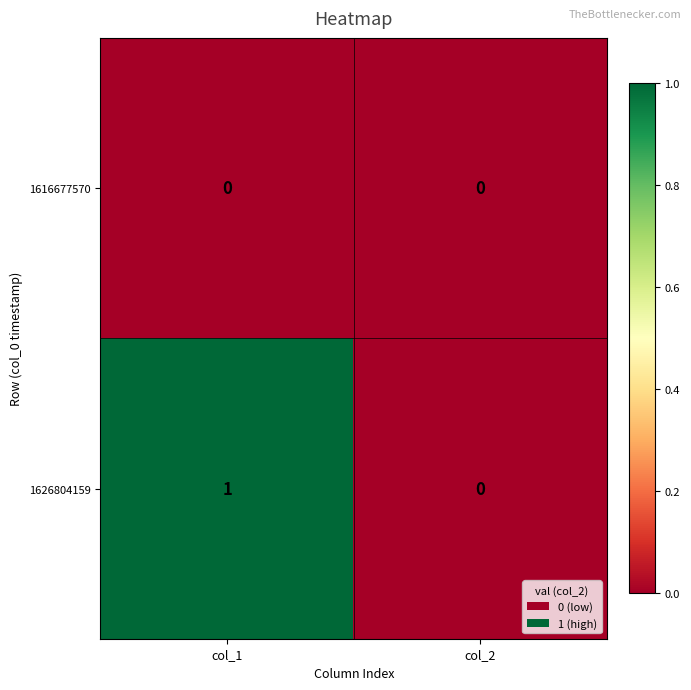

Rank the series at col_1 from lowest to highest value.

1616677570, 1626804159